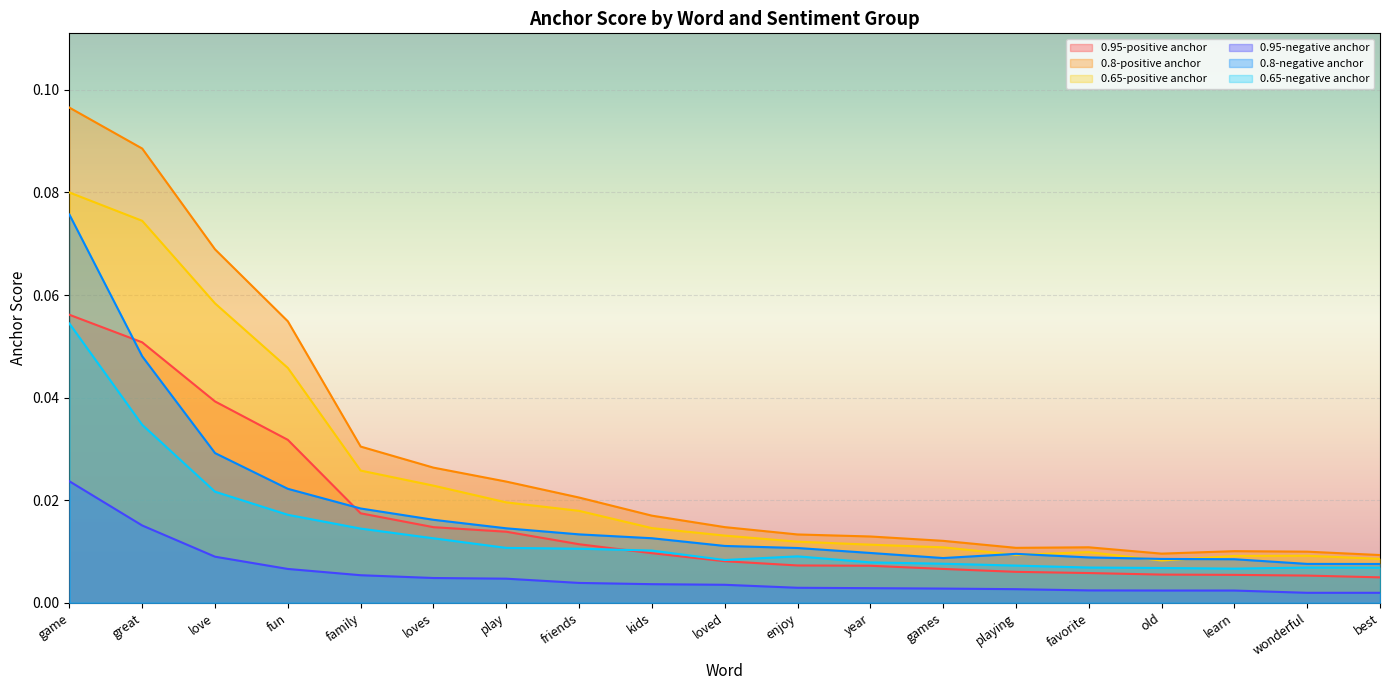

What is the label of the 5th point from the left?

family